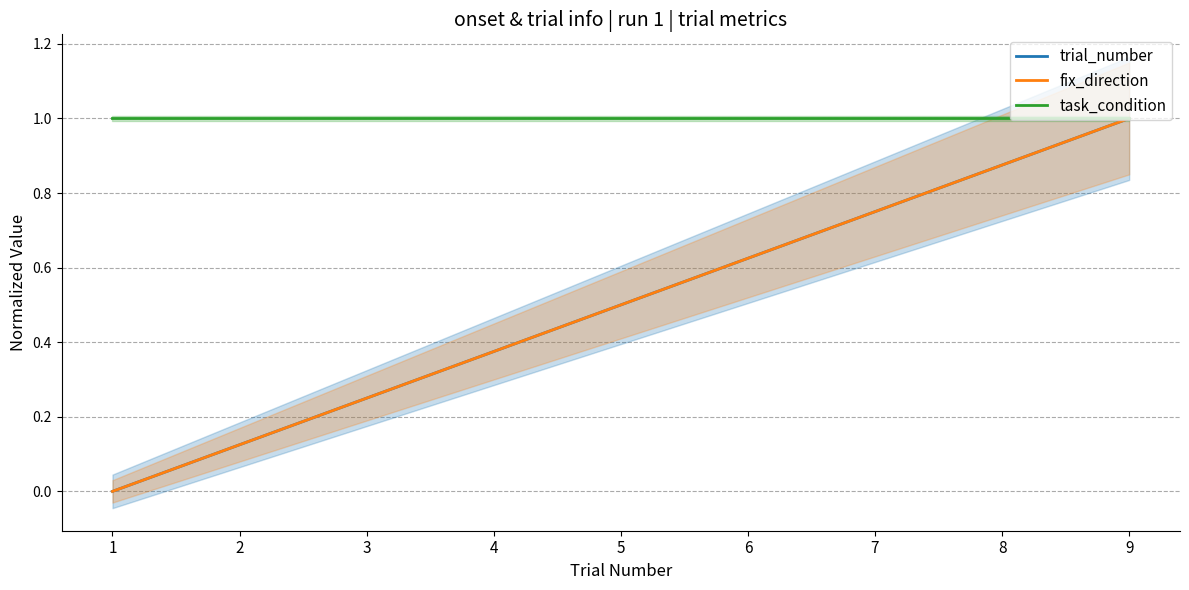

Reading left to right, list all the values displayed in this chart.

trial_number: 0.0	0.1	0.2	0.4	0.5	0.6	0.8	0.9	1.0
fix_direction: 0.0	0.1	0.2	0.4	0.5	0.6	0.8	0.9	1.0
task_condition: 1.0	1.0	1.0	1.0	1.0	1.0	1.0	1.0	1.0